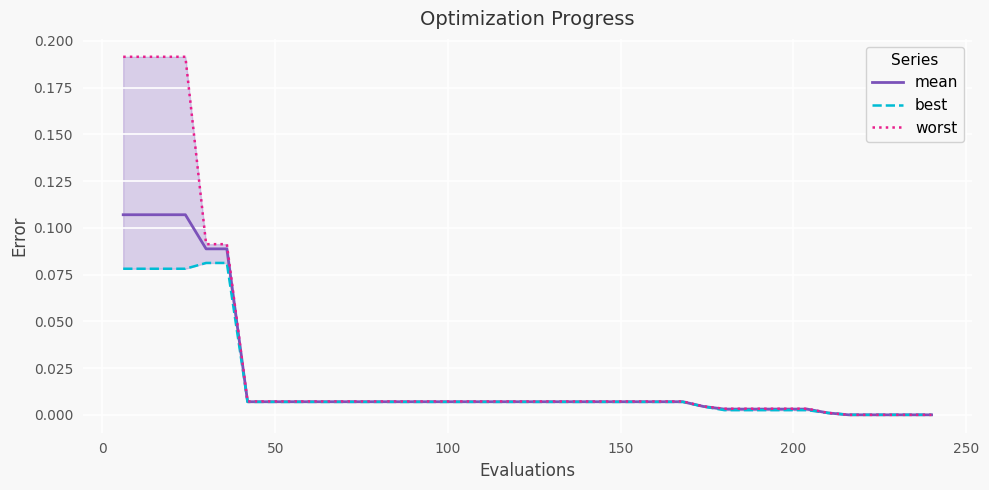

Which series has the largest range (max minus min)?

worst